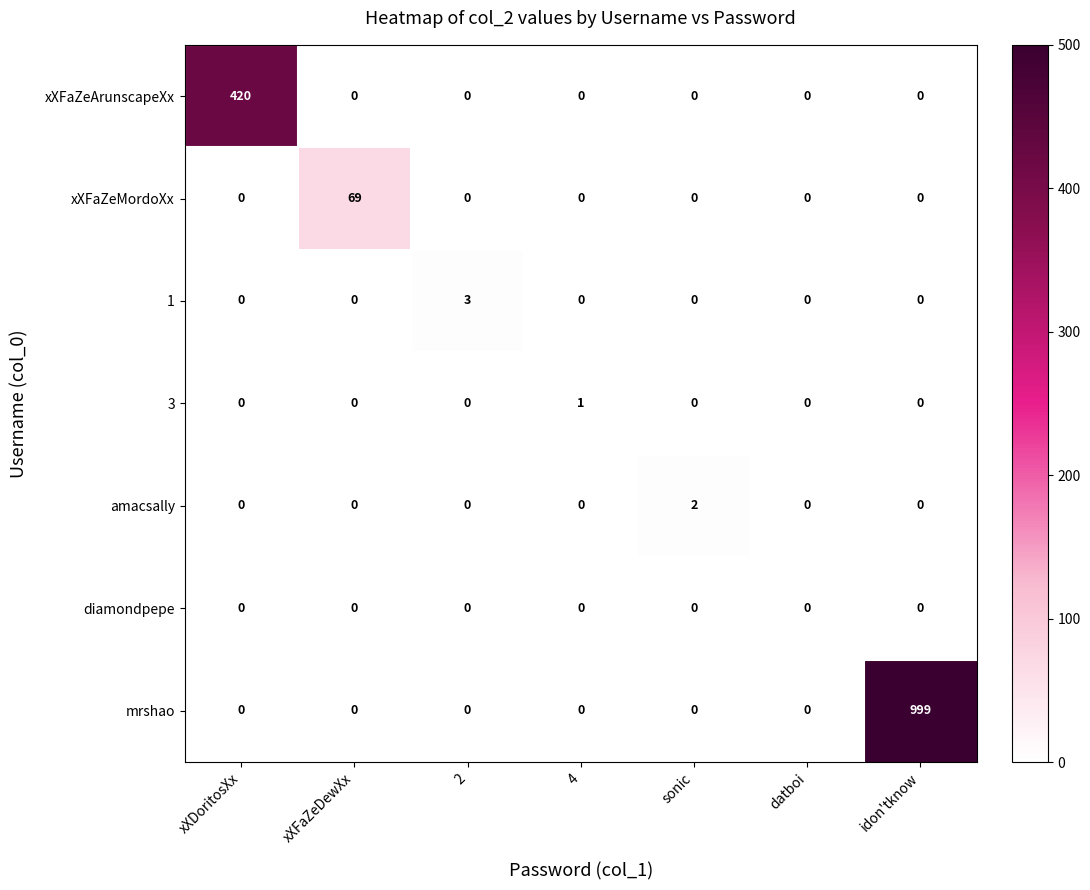

Rank the series by their maximum value, from lowest to highest.

diamondpepe, 3, amacsally, 1, xXFaZeMordoXx, xXFaZeArunscapeXx, mrshao